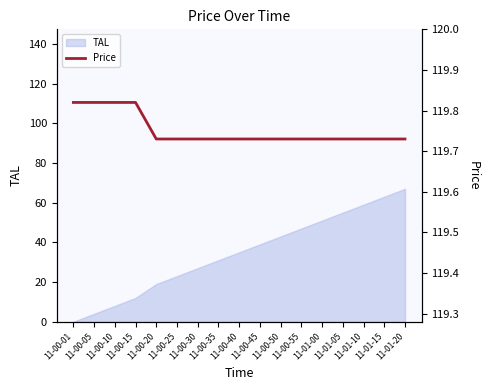

What is the maximum value for TAL?

67